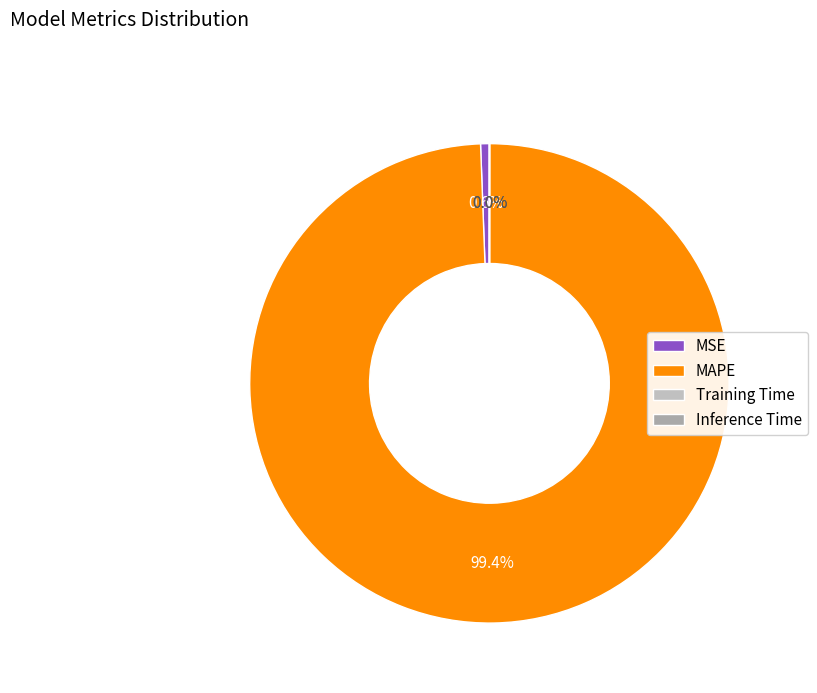

How many segments does this pie chart have?

4